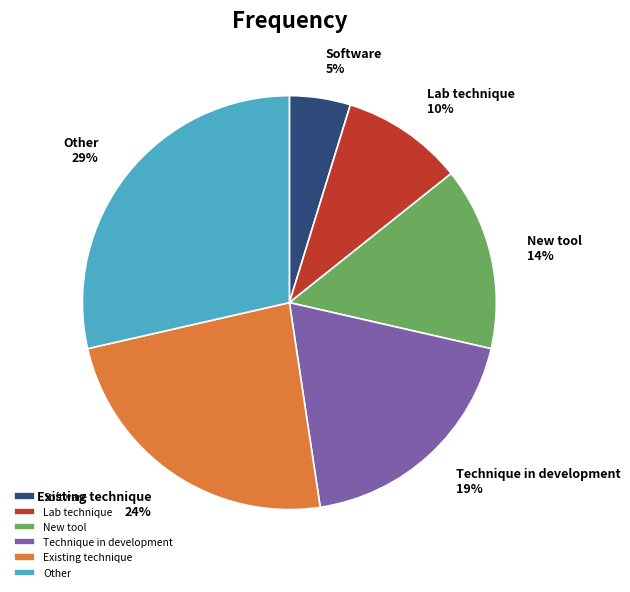

Approximately how many times larger is the value at Lab technique compared to Software?

2.0